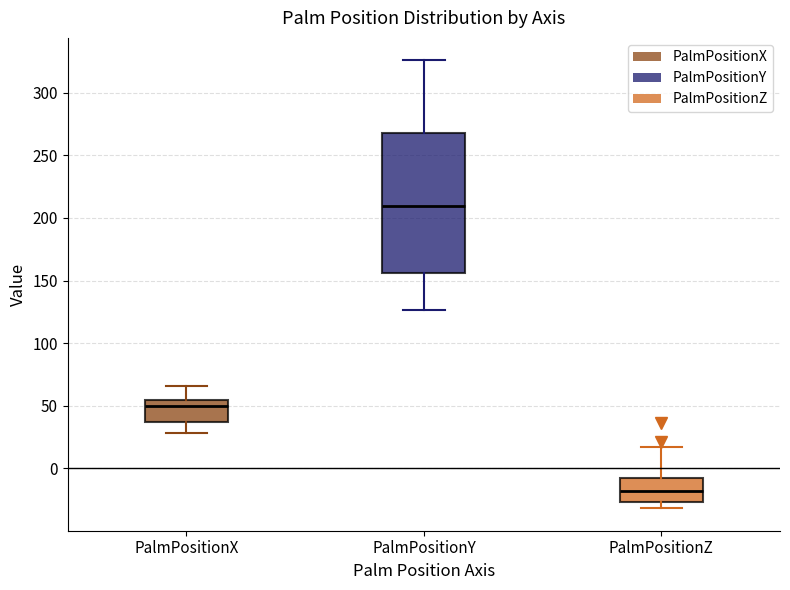

Reading left to right, transcribe this box plot: for each box, give where its median line is, the range the box spans, and where its two whiskers end, as read against the y-axis. The values are not printed on the chart, so give them approximately, as read against the axis.

PalmPositionX: median 50, box 35 to 55, whiskers 30 to 65
PalmPositionY: median 210, box 155 to 265, whiskers 125 to 325
PalmPositionZ: median -20, box -25 to -10, whiskers -30 to 15